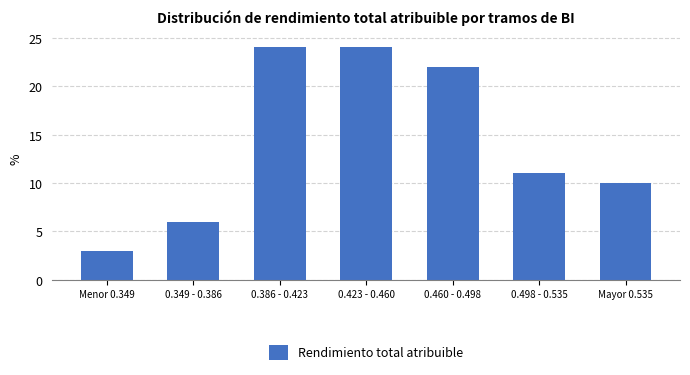

Reading right to left, what are all the values shown in this chart?

Mayor 0.535=10	0.498 - 0.535=11	0.460 - 0.498=22	0.423 - 0.460=24	0.386 - 0.423=24	0.349 - 0.386=6	Menor 0.349=3